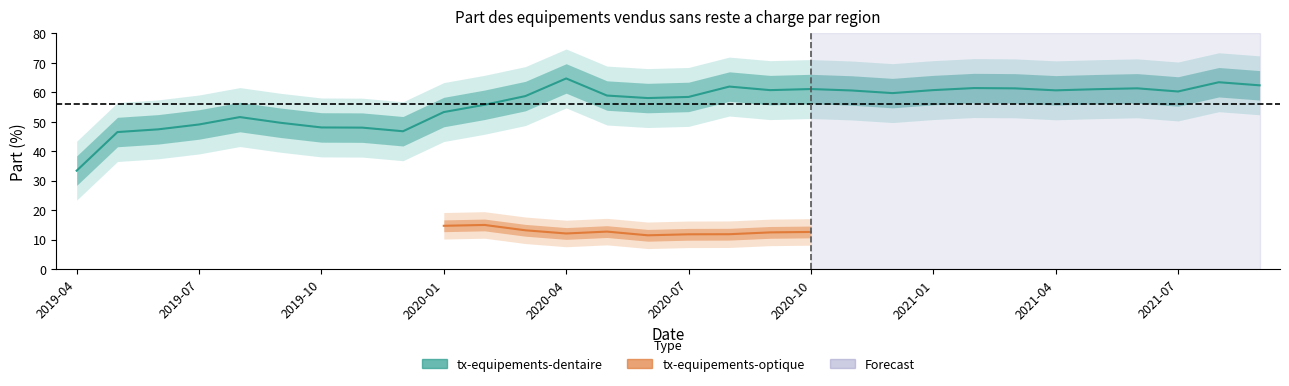

How many interior local valleys does the tx-equipements-optique series have?

2